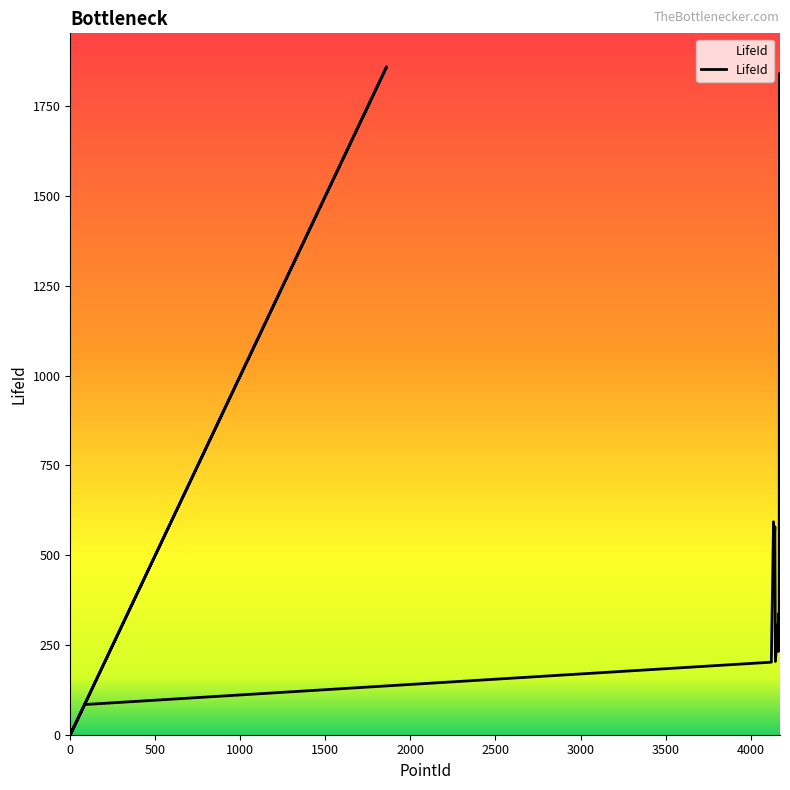

The chart shows a value of 147 at 4168. True or false?

False